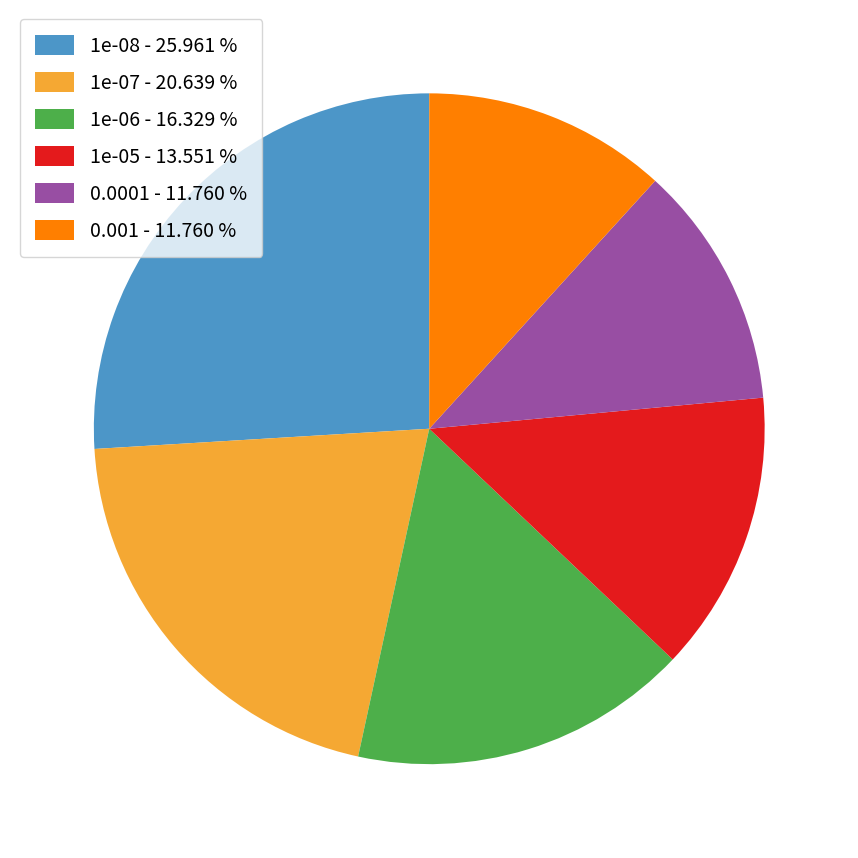

Which category has the biggest portion of the pie?

1e-08